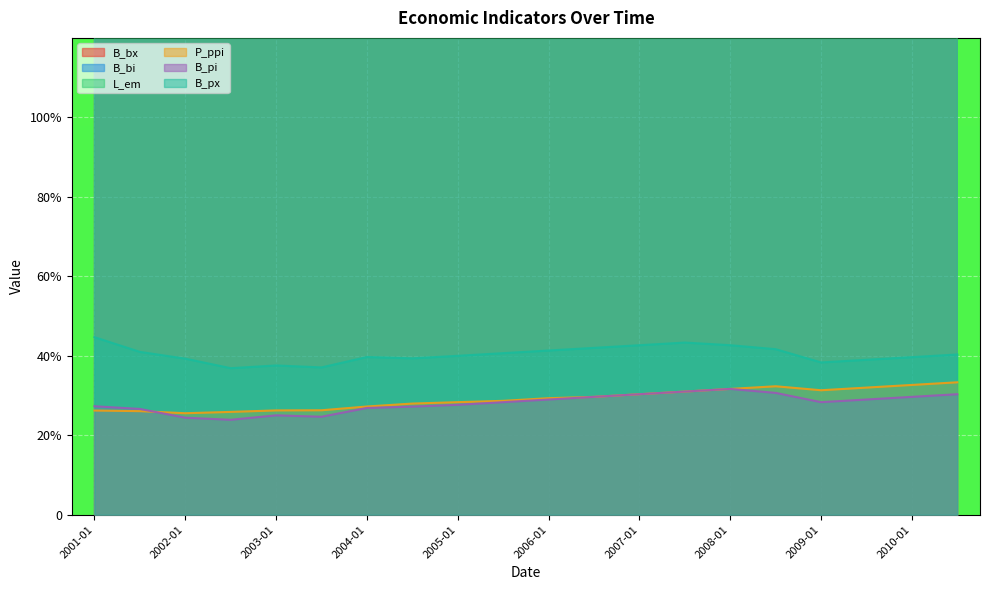

What is the maximum value for B_bi?

7000.0